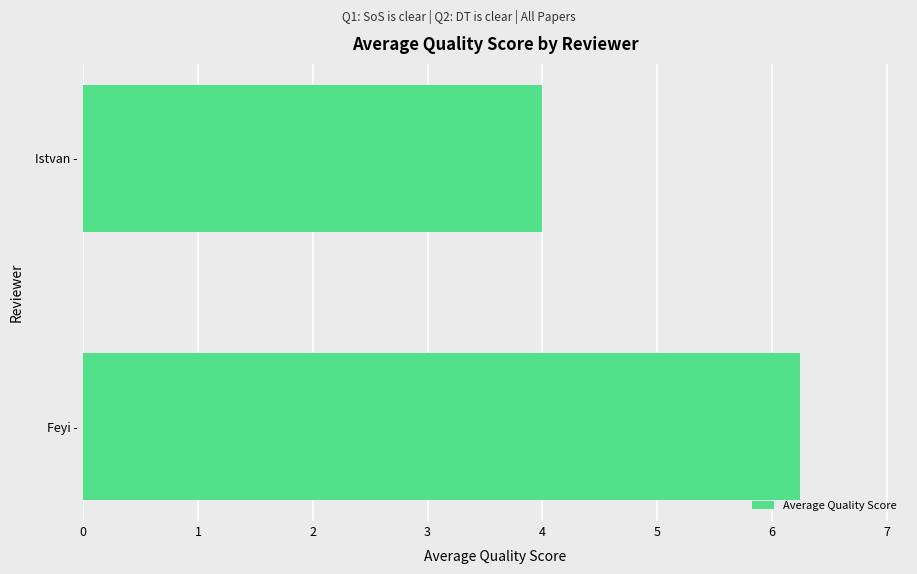

At which label is the value closest to 5?

Istvan -